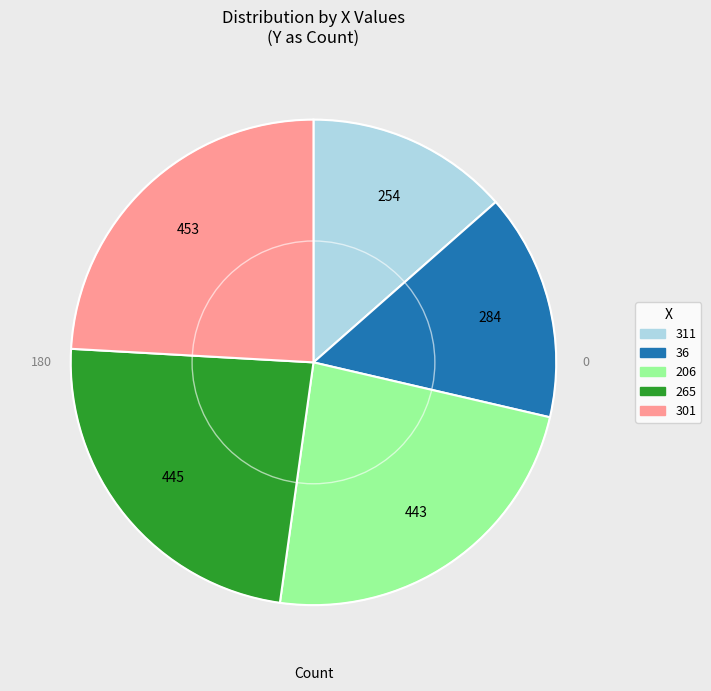

Is it true that 36 is 15% of the pie?

True